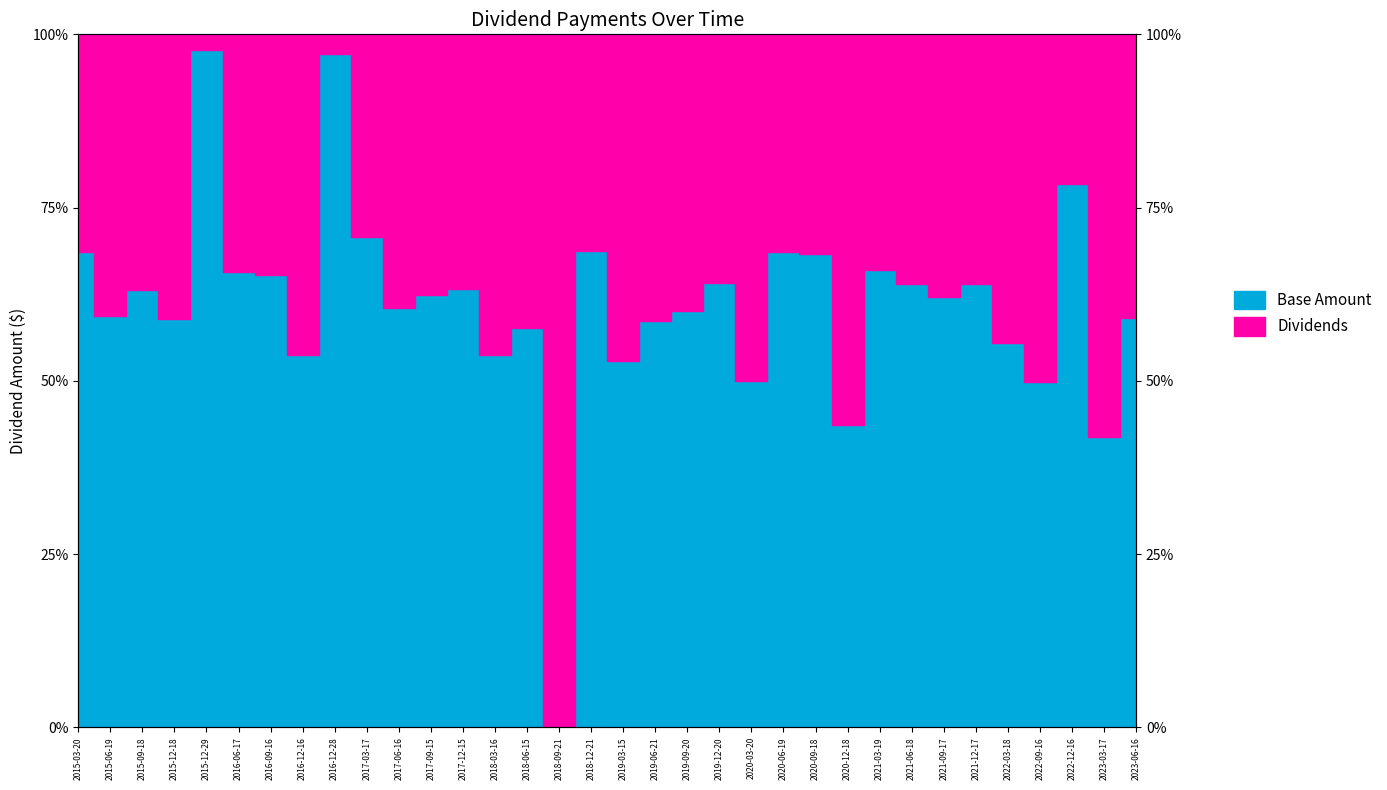

Rank the series by their maximum value, from lowest to highest.

Base Amount, Dividends